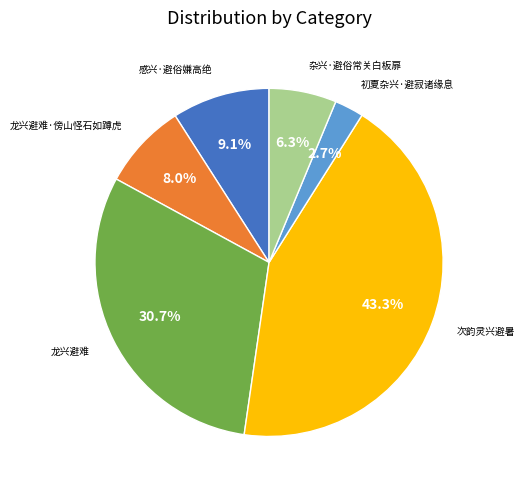

What is the smallest slice in the pie chart?

初夏杂兴·避寂诸缘息